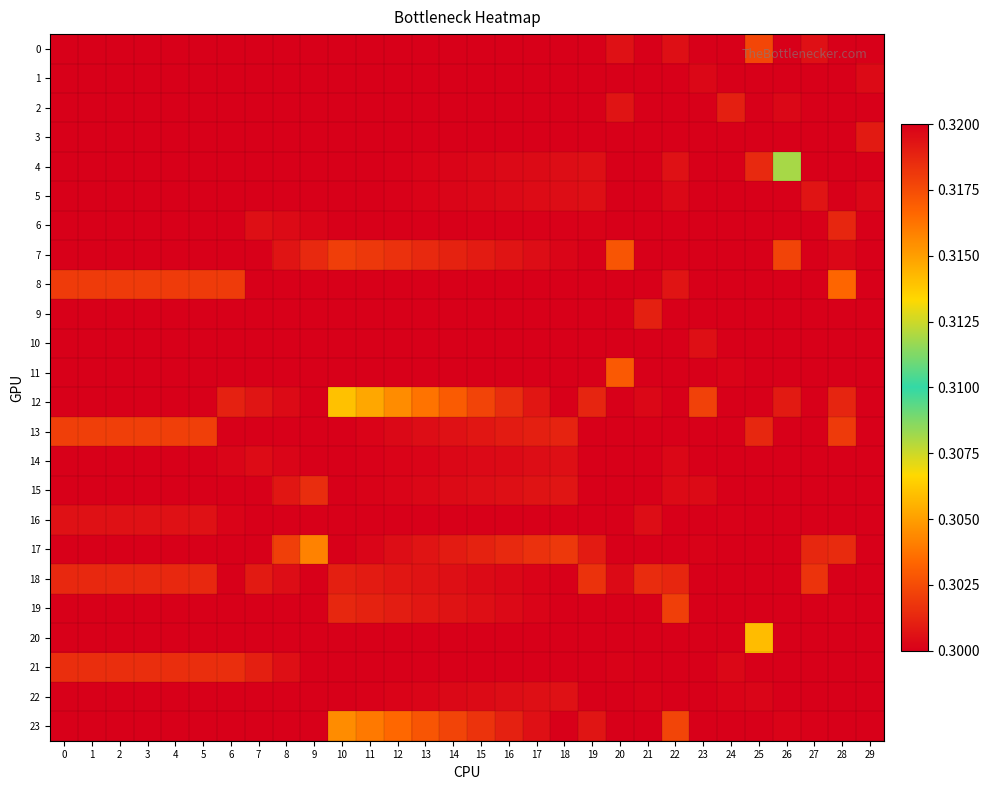

Between 4 and 27, which is larger?

27